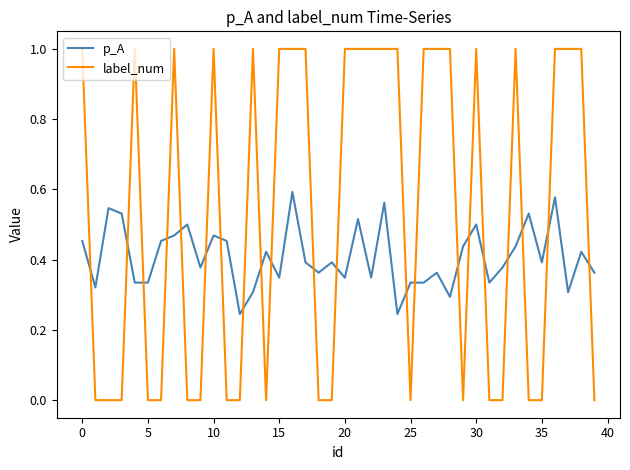

How many distinct data groups are displayed?

2